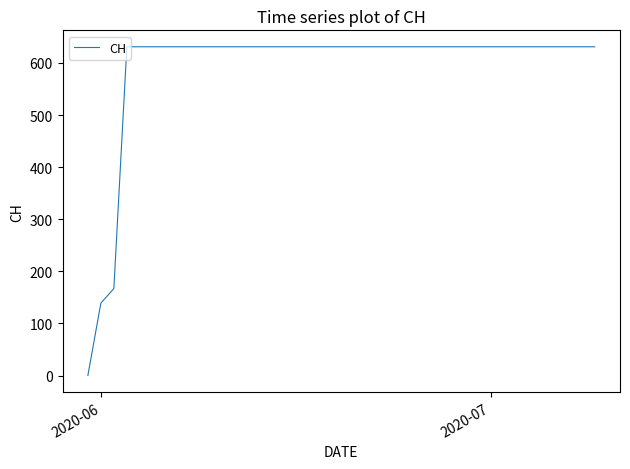

What is the difference between the maximum and minimum values?

631